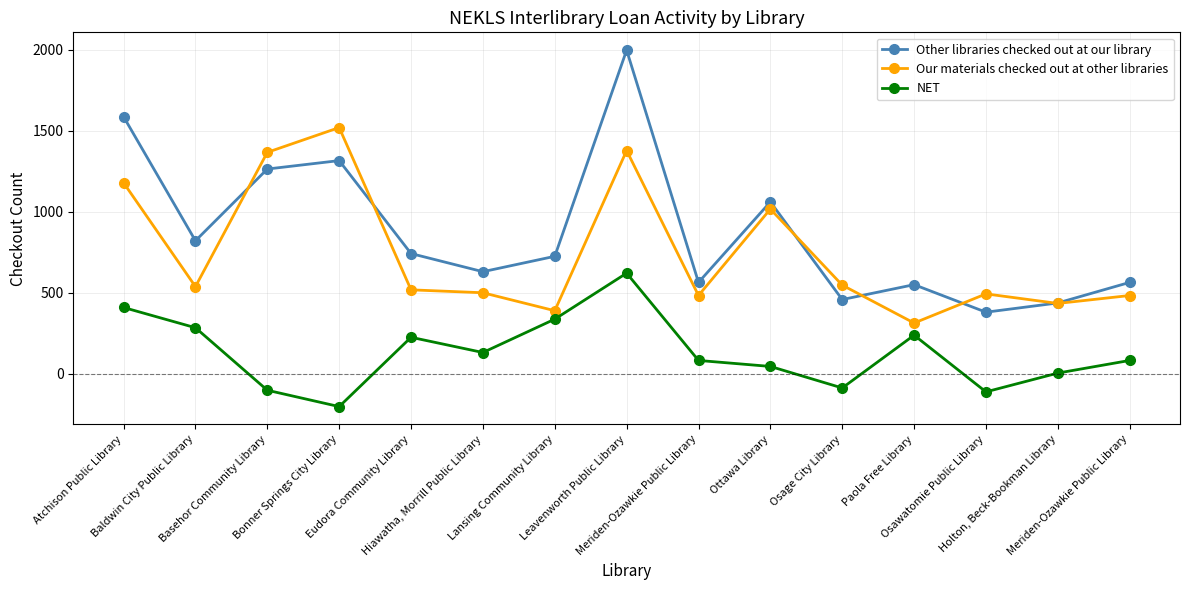

Between Meriden-Ozawkie Public Library and Ottawa Library, which is larger?

Ottawa Library